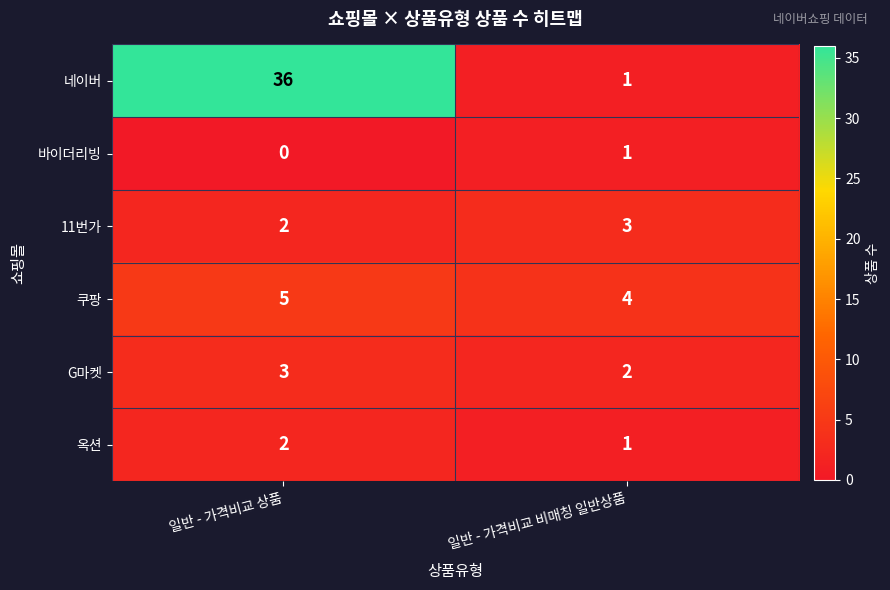

What is the approximate value of 쿠팡 at 일반 - 가격비교 비매칭 일반상품?

4